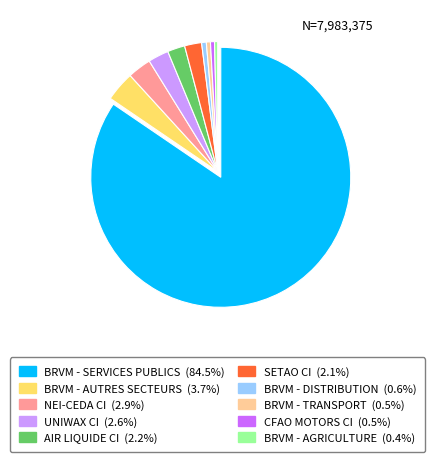

Combined, do BRVM - DISTRIBUTION and BRVM - TRANSPORT account for over 50%?

No